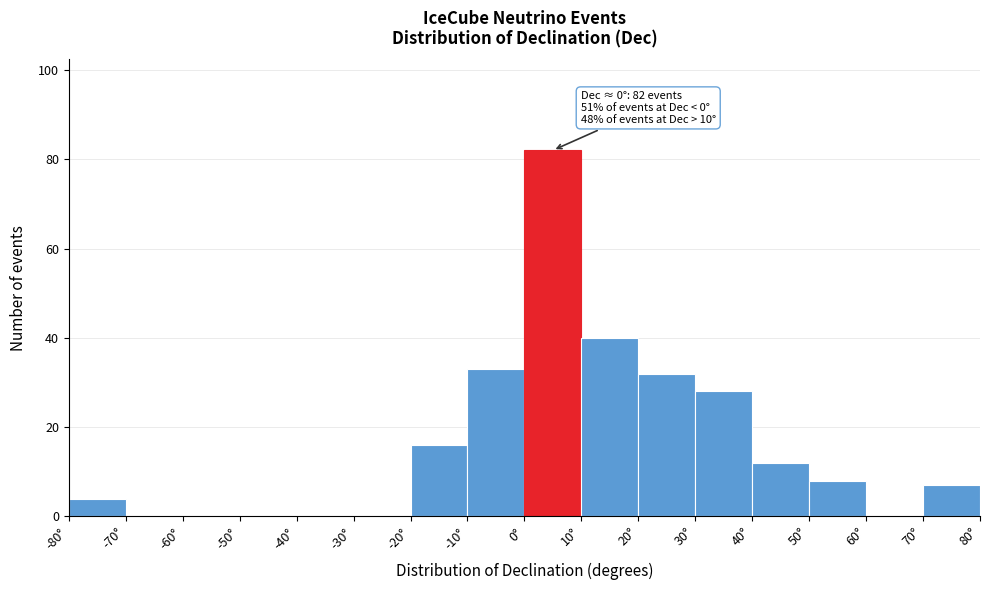

Which range on the x-axis has the tallest bar?

0 to 10